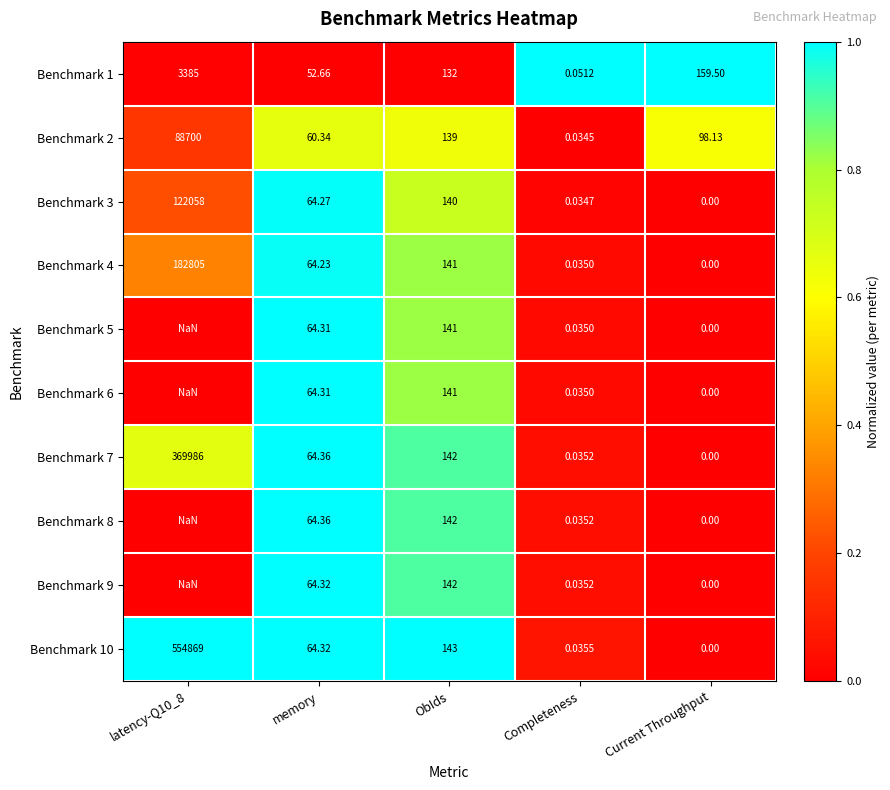

At which label is Benchmark 1 closest to 1692?

Current Throughput